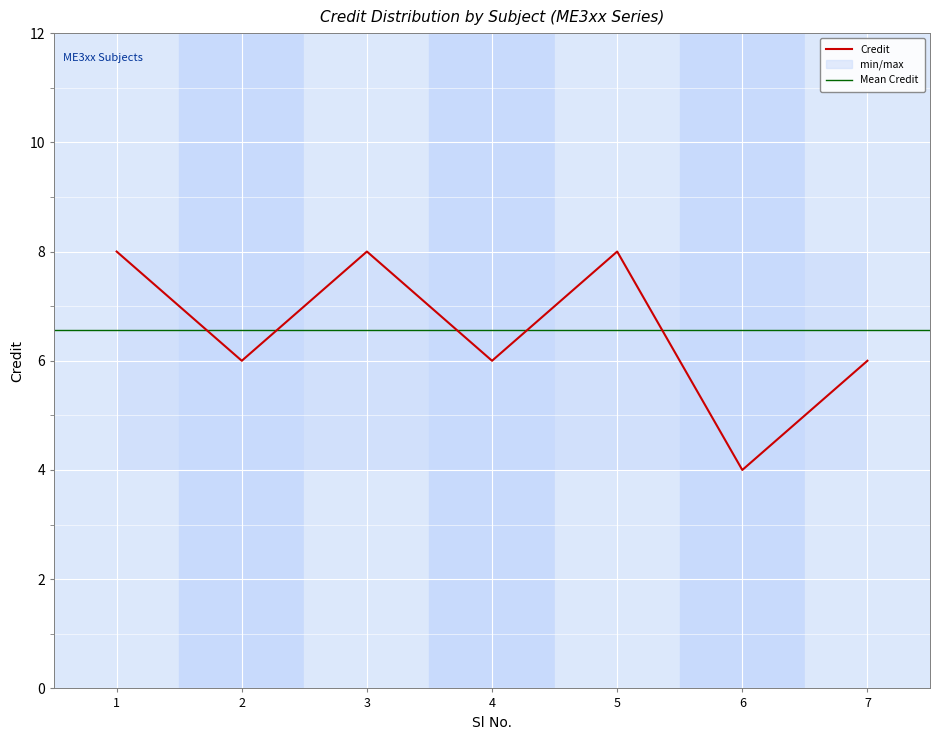

True or false: Credit has a value of 2 at 6.

False